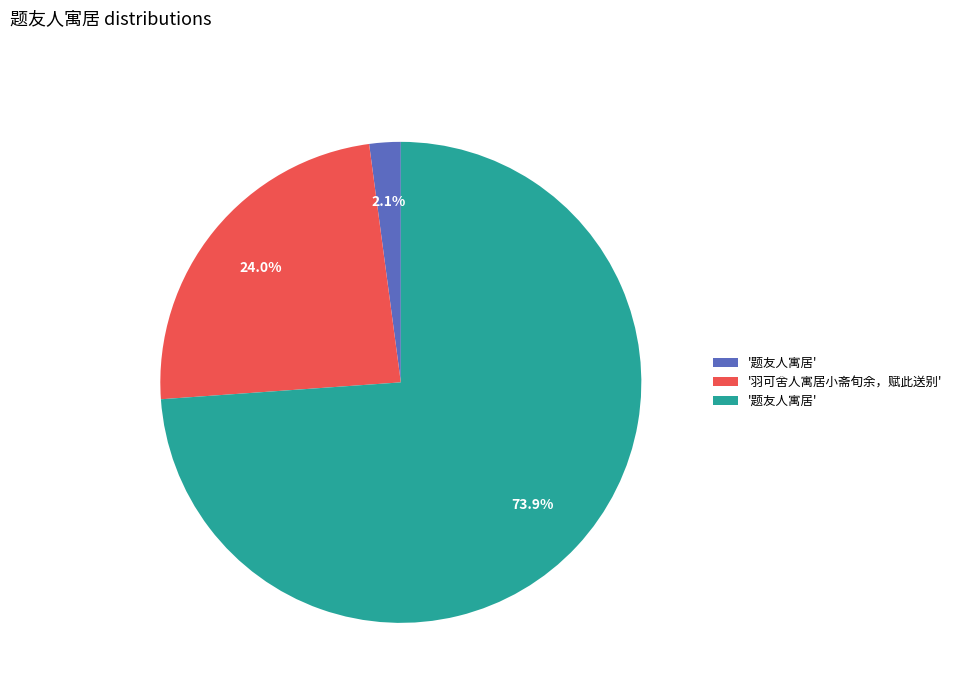

Is there any slice that represents more than half of the pie?

Yes